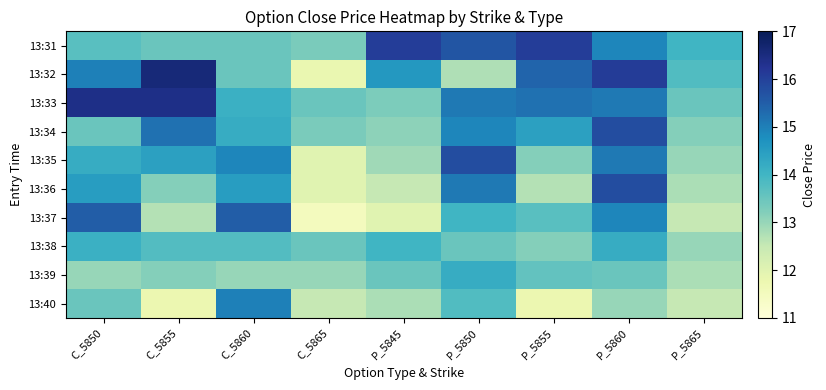

Reading left to right, transcribe all the data shown in this chart.

13:31: C_5850=13.7	C_5855=13.5	C_5860=13.5	C_5865=13.3	P_5845=16.1	P_5850=15.7	P_5855=16.1	P_5860=14.9	P_5865=14.0
13:32: C_5850=15.0	C_5855=16.6	C_5860=13.5	C_5865=11.8	P_5845=14.6	P_5850=12.8	P_5855=15.4	P_5860=16.1	P_5865=13.8
13:33: C_5850=16.4	C_5855=16.4	C_5860=14.1	C_5865=13.5	P_5845=13.3	P_5850=15.1	P_5855=15.2	P_5860=15.1	P_5865=13.5
13:34: C_5850=13.5	C_5855=15.2	C_5860=14.2	C_5865=13.3	P_5845=13.1	P_5850=14.9	P_5855=14.4	P_5860=15.8	P_5865=13.2
13:35: C_5850=14.2	C_5855=14.4	C_5860=14.9	C_5865=12.0	P_5845=12.9	P_5850=15.8	P_5855=13.2	P_5860=15.1	P_5865=13.0
13:36: C_5850=14.5	C_5855=13.2	C_5860=14.5	C_5865=12.0	P_5845=12.5	P_5850=15.1	P_5855=12.7	P_5860=15.8	P_5865=12.8
13:37: C_5850=15.5	C_5855=12.7	C_5860=15.5	C_5865=11.5	P_5845=12.0	P_5850=14.0	P_5855=13.7	P_5860=14.9	P_5865=12.5
13:38: C_5850=14.1	C_5855=13.8	C_5860=13.8	C_5865=13.5	P_5845=14.0	P_5850=13.5	P_5855=13.2	P_5860=14.2	P_5865=13.0
13:39: C_5850=13.0	C_5855=13.2	C_5860=13.0	C_5865=13.0	P_5845=13.5	P_5850=14.2	P_5855=13.6	P_5860=13.5	P_5865=12.8
13:40: C_5850=13.5	C_5855=11.8	C_5860=15.0	C_5865=12.5	P_5845=12.8	P_5850=13.8	P_5855=11.8	P_5860=13.0	P_5865=12.5